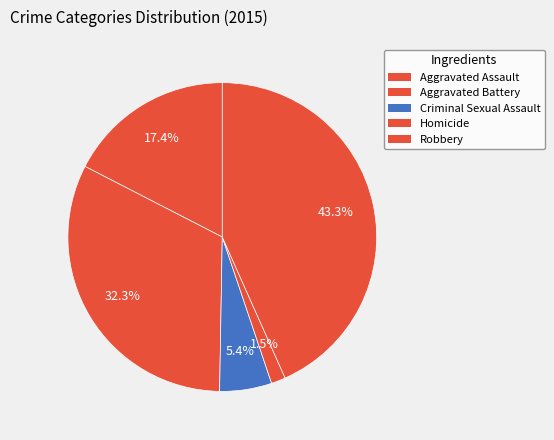

Which category has the smallest portion of the pie?

Homicide